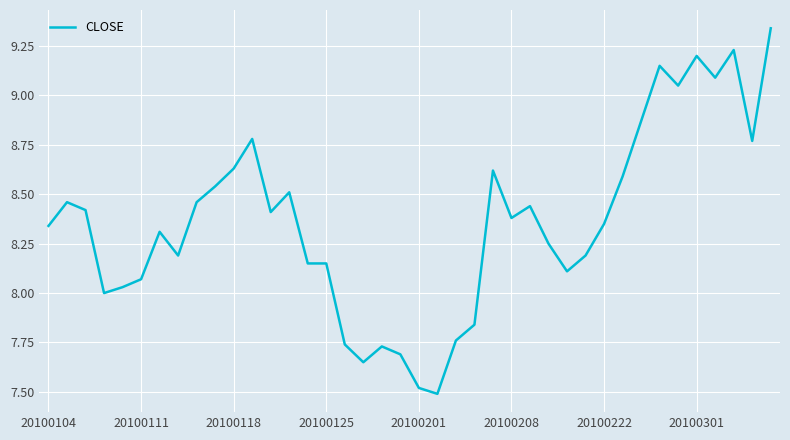

True or false: the data shows 8.4 at 20100208.

True